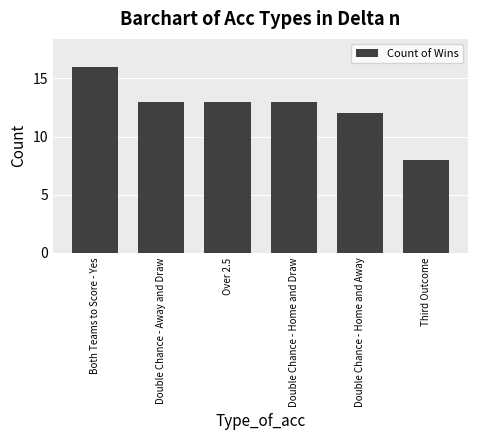

The value at Both Teams to Score - Yes is 27. True or false?

False